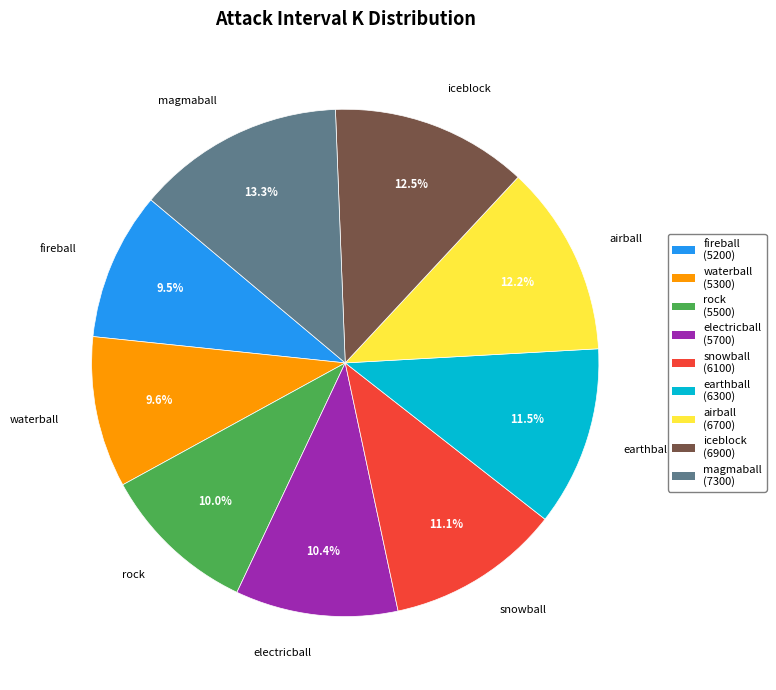

What is the total percentage of rock and fireball?

19.5%